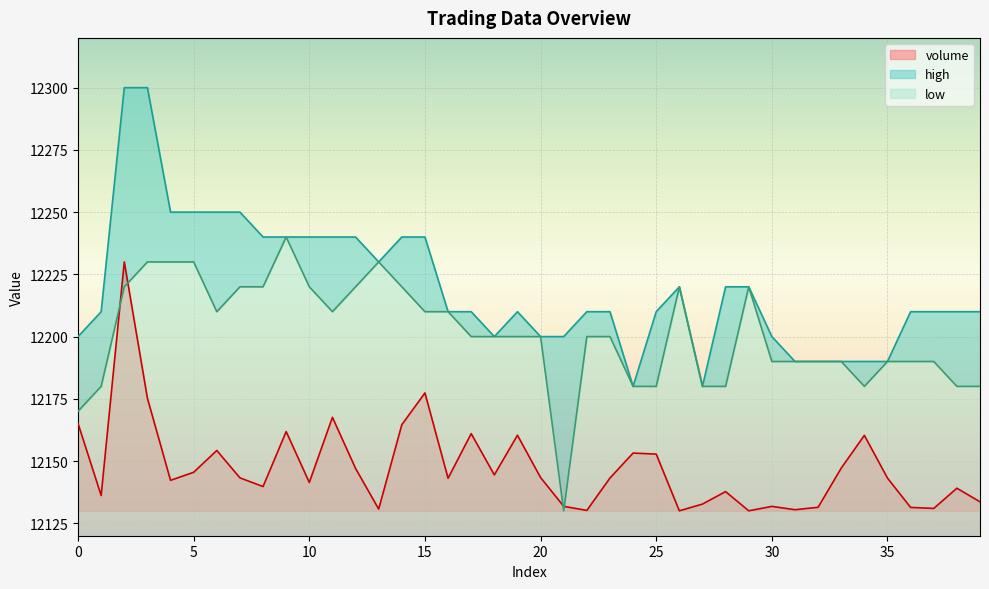

Is it true that low equals 12170.0 at 0?

True